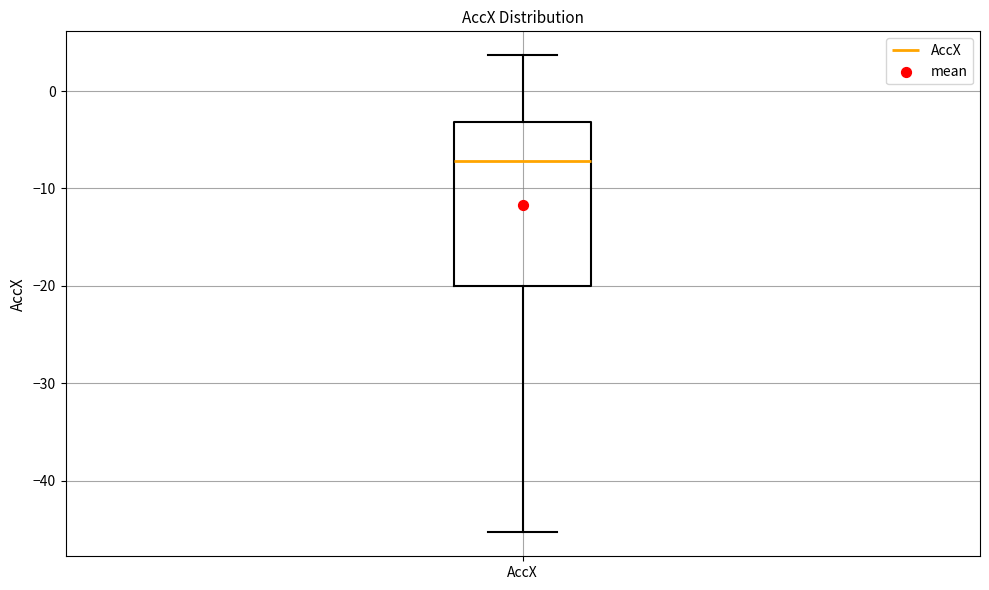

Where is the upper edge of the box for AccX on the y-axis? The values are not printed on the chart, so give them approximately, as read against the axis.

-3